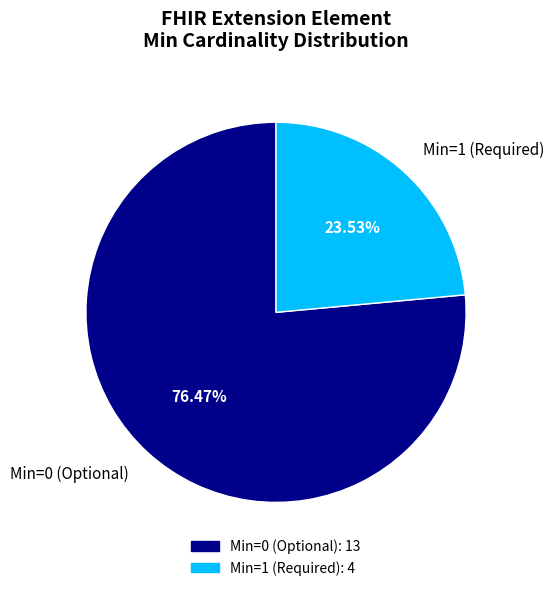

Does any single category account for the majority?

Yes